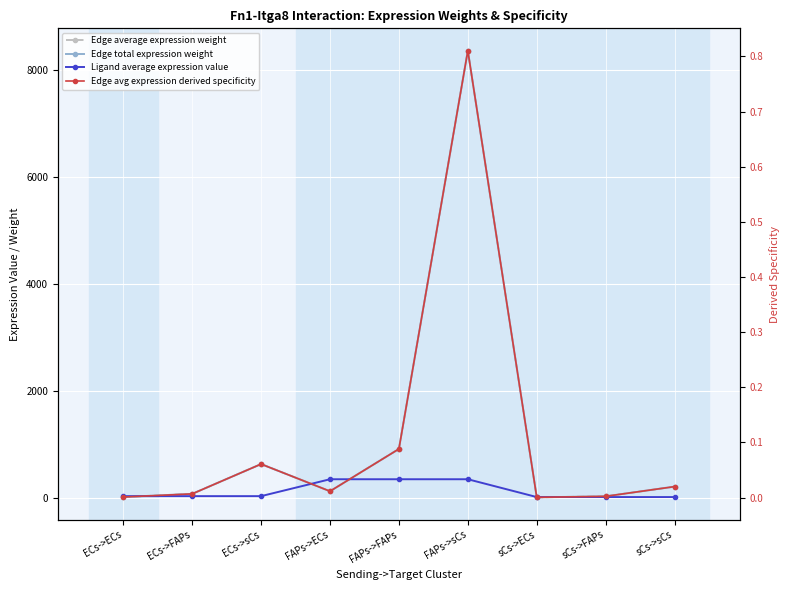

True or false: Ligand average expression value and Edge total expression weight cross at least once.

True